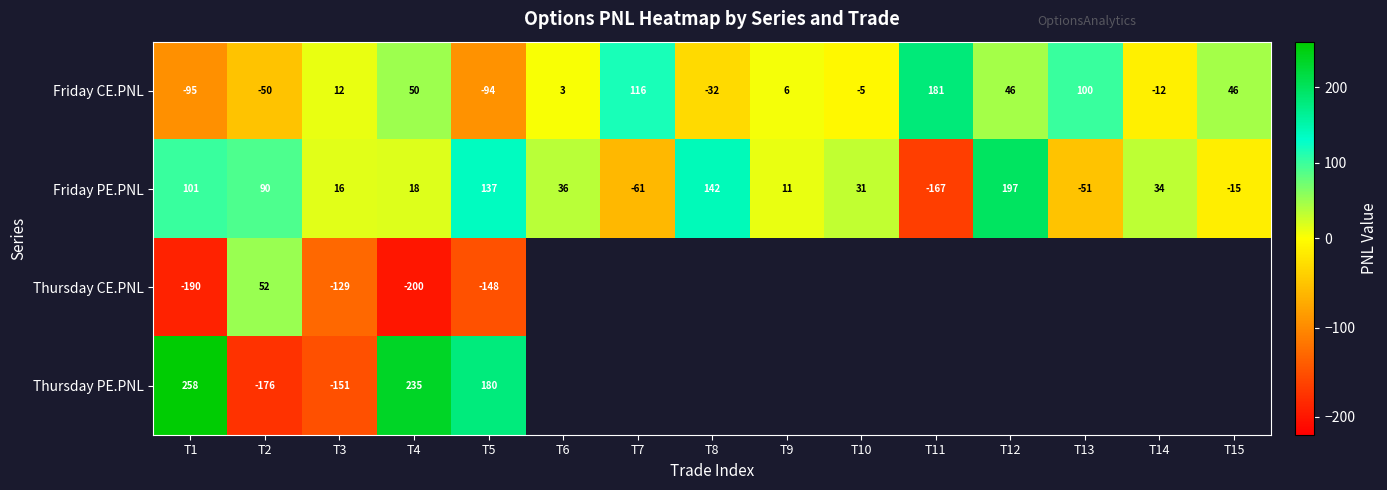

List the series in order of their peak value, lowest first.

Thursday CE.PNL, Friday CE.PNL, Friday PE.PNL, Thursday PE.PNL